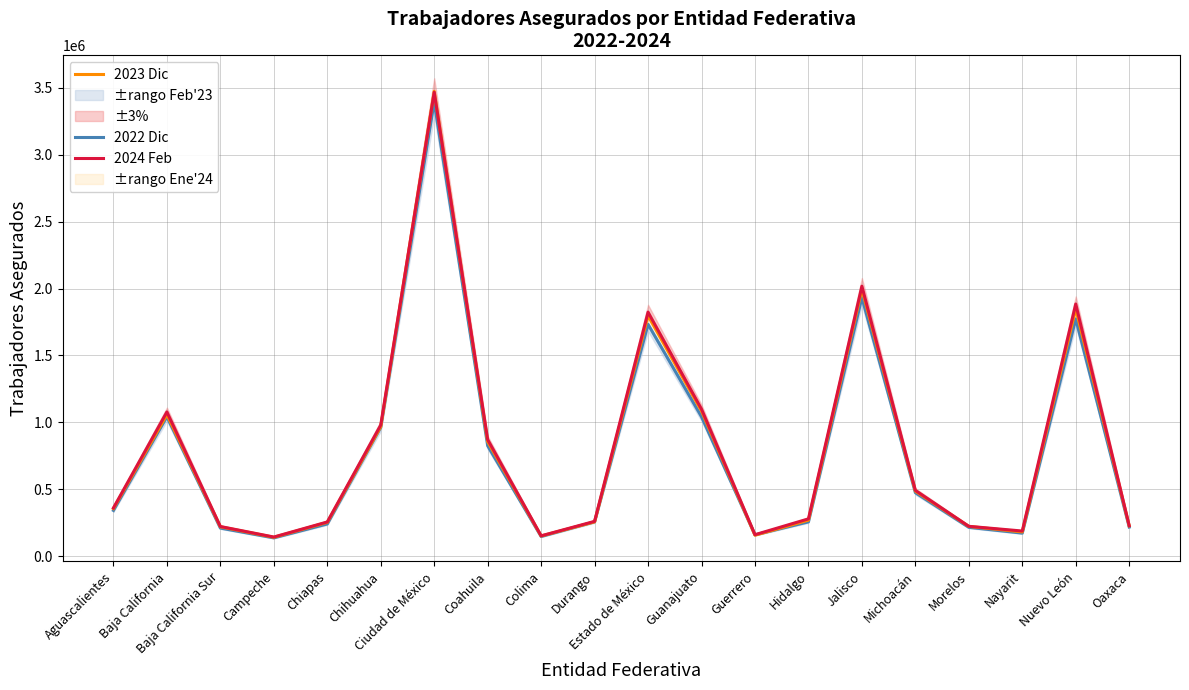

Between Coahuila and Michoacán, which series saw the biggest shift?

2024 Feb